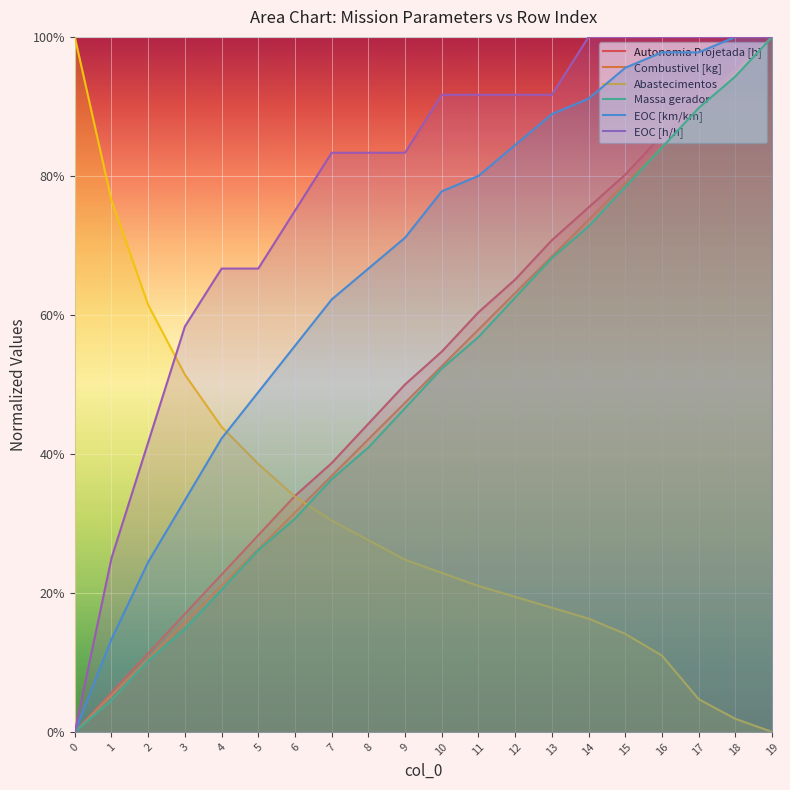

Does the chart display data point markers on the line(s)?

No